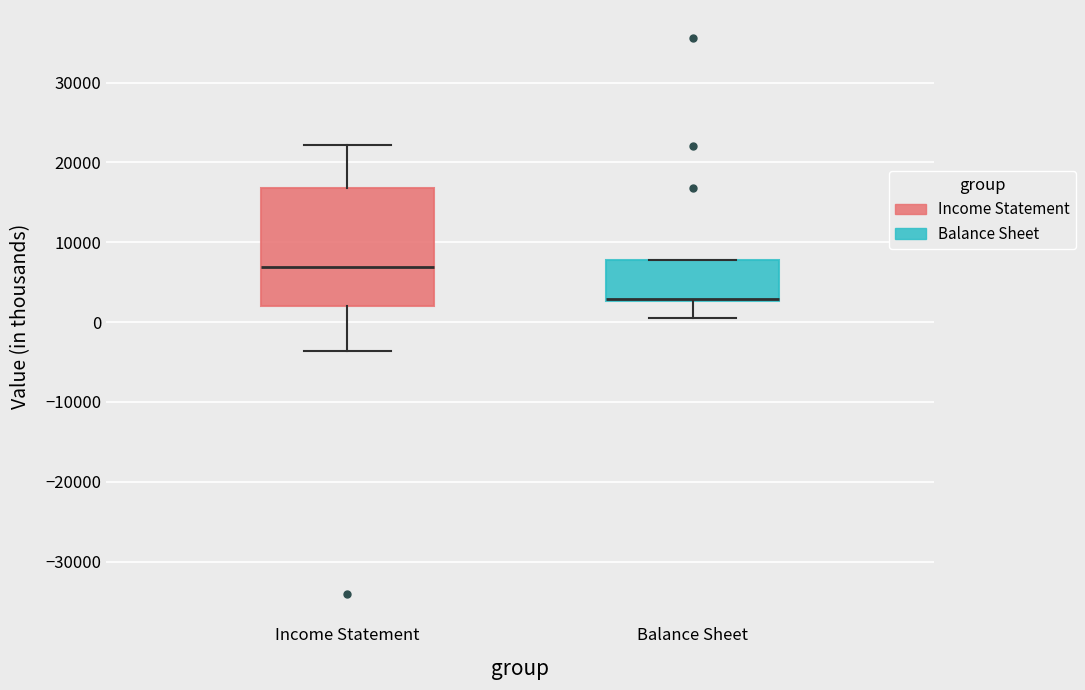

Reading left to right, read every box against the y-axis: the position of its median line, the range the box covers, and the ends of its whiskers. The values are not printed on the chart, so give them approximately, as read against the axis.

Income Statement: median 7000, box 2000 to 17000, whiskers -4000 to 22000
Balance Sheet: median 3000 (drawn on the box's lower edge), box 3000 to 8000, whiskers 1000 to 8000